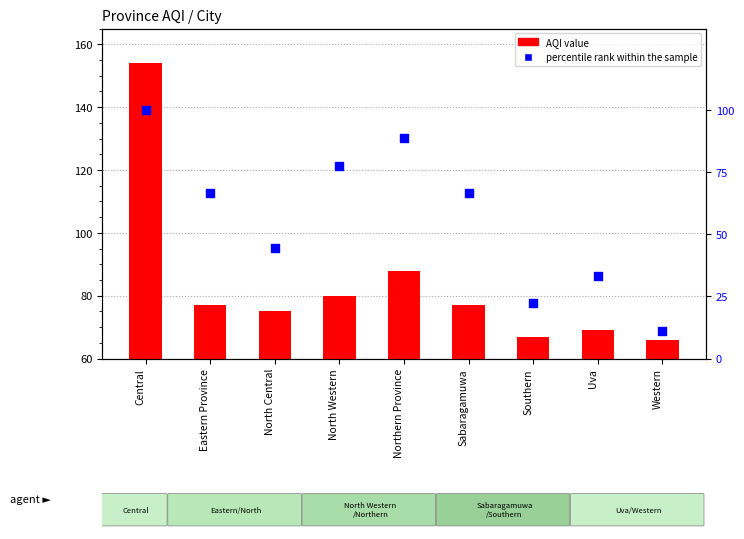

Which series contains the highest Y value?

AQI value